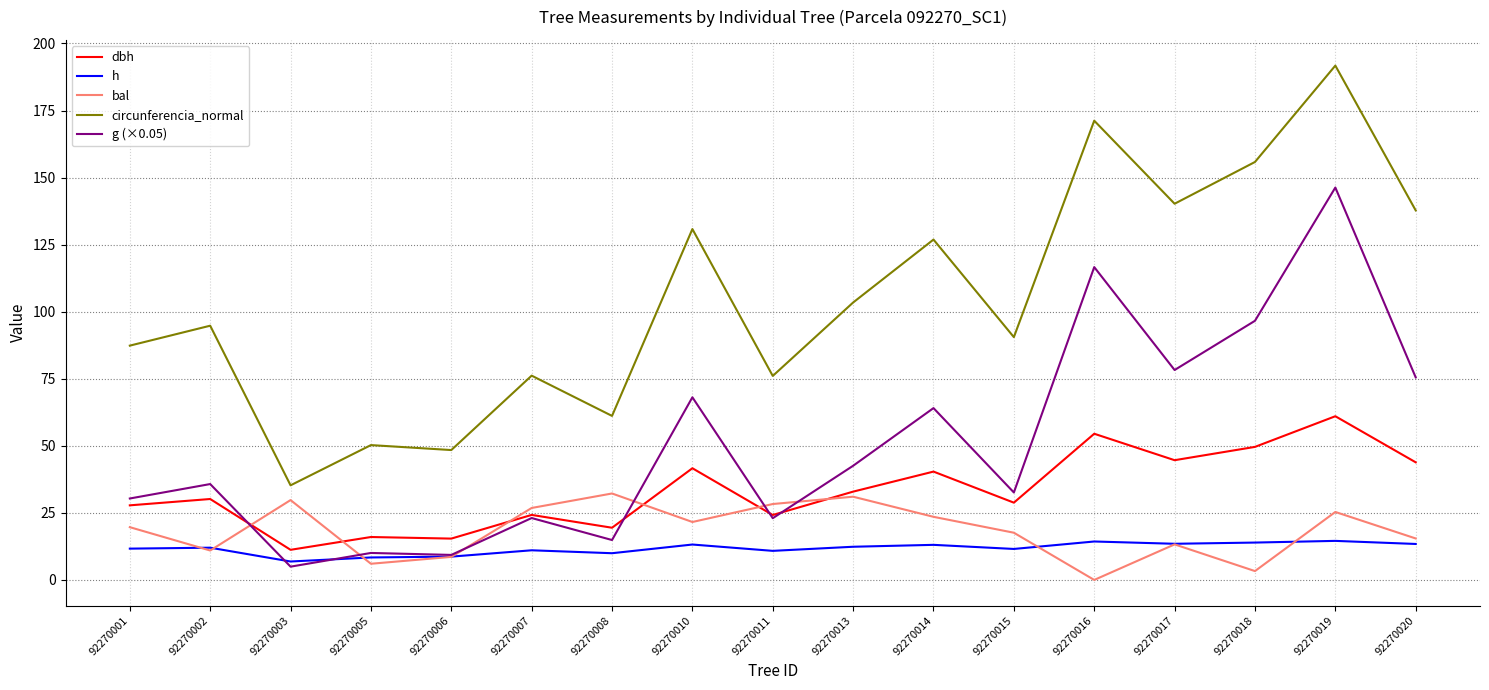

What is the difference between the highest and lowest values at 92270003?

30.3